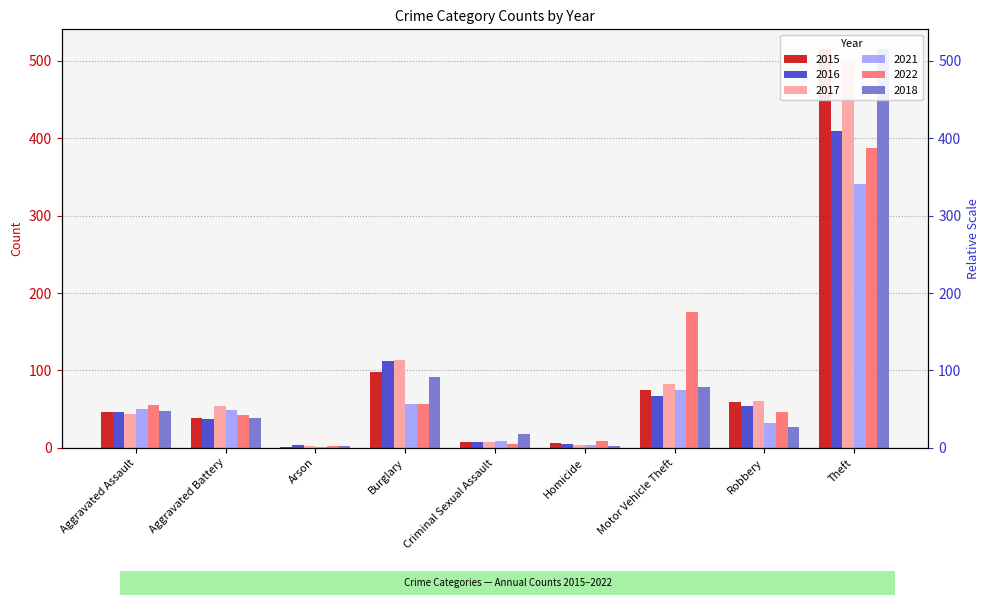

At Arson, list the series in order from largest to smallest.

2016, 2022, 2018, 2017, 2015, 2021